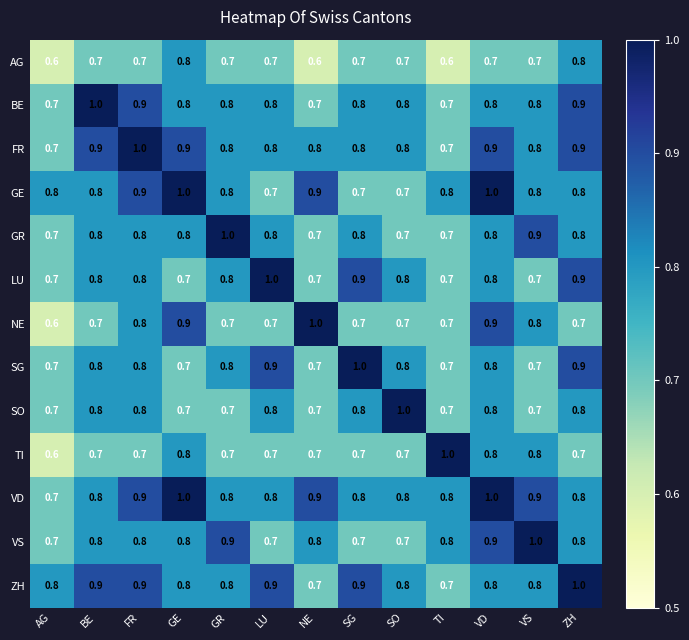

At how many categories does at least one series exceed 0?

13